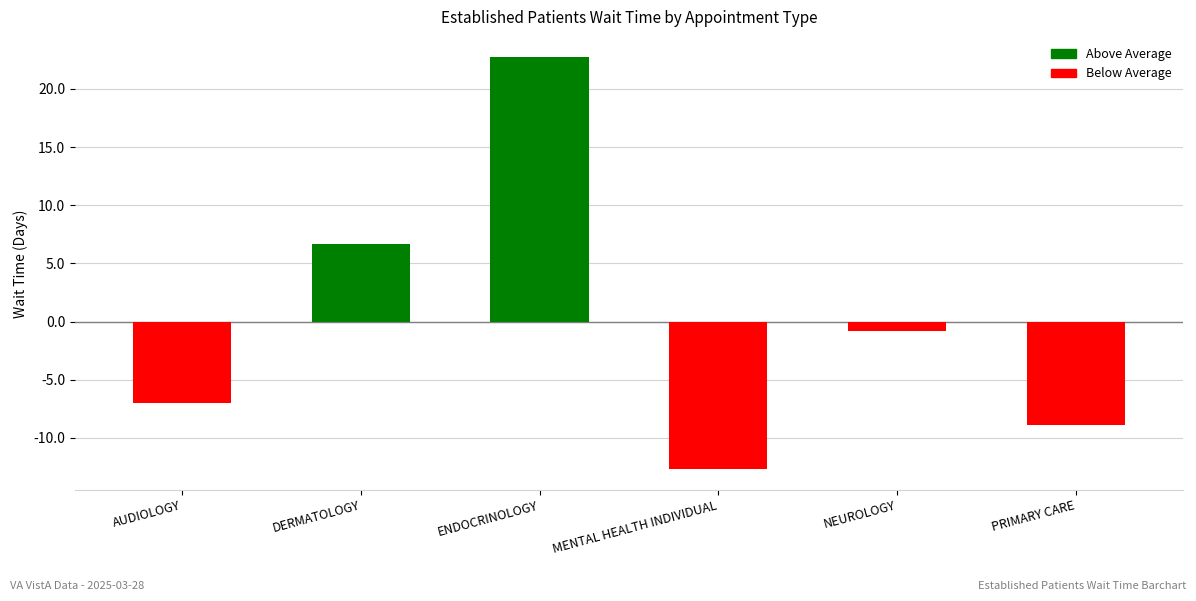

Are the bars horizontal?

No